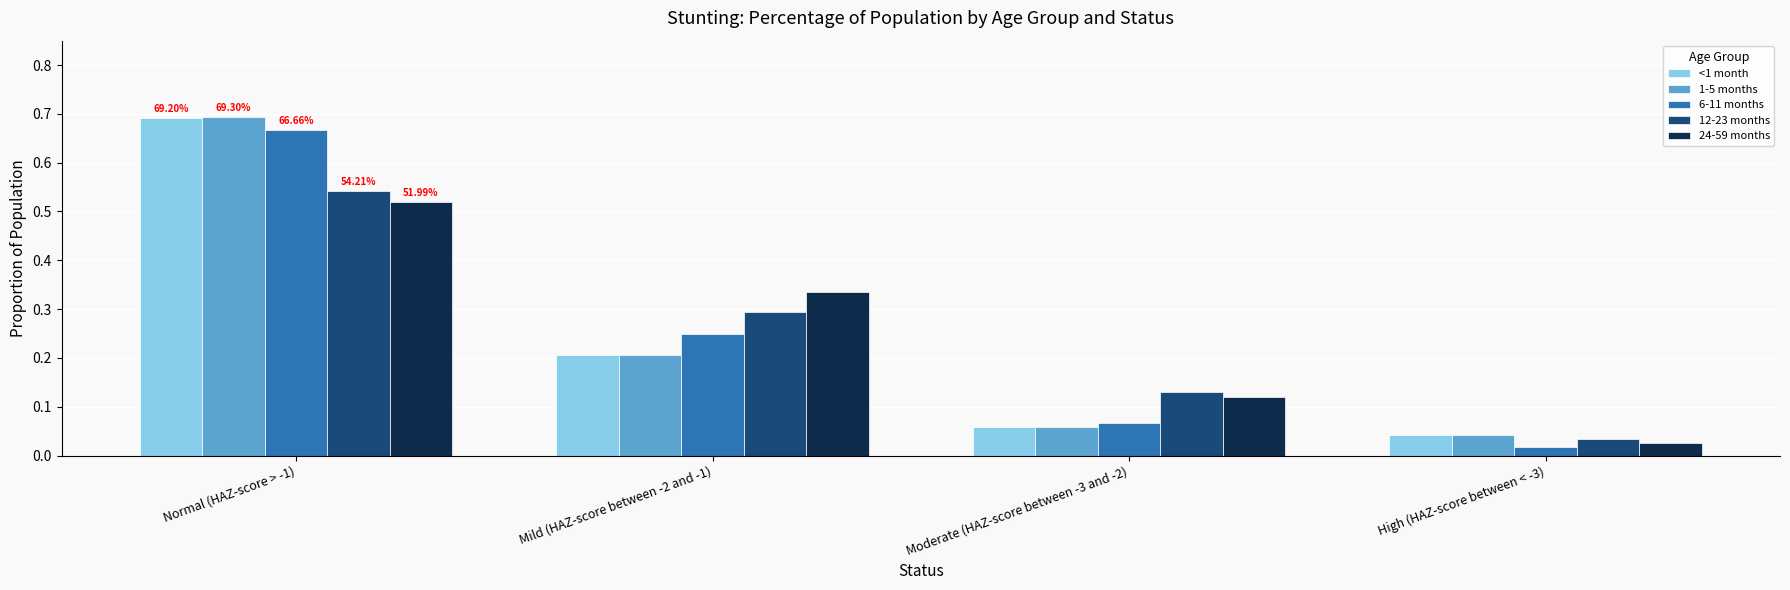

How many groups of bars are there?

4